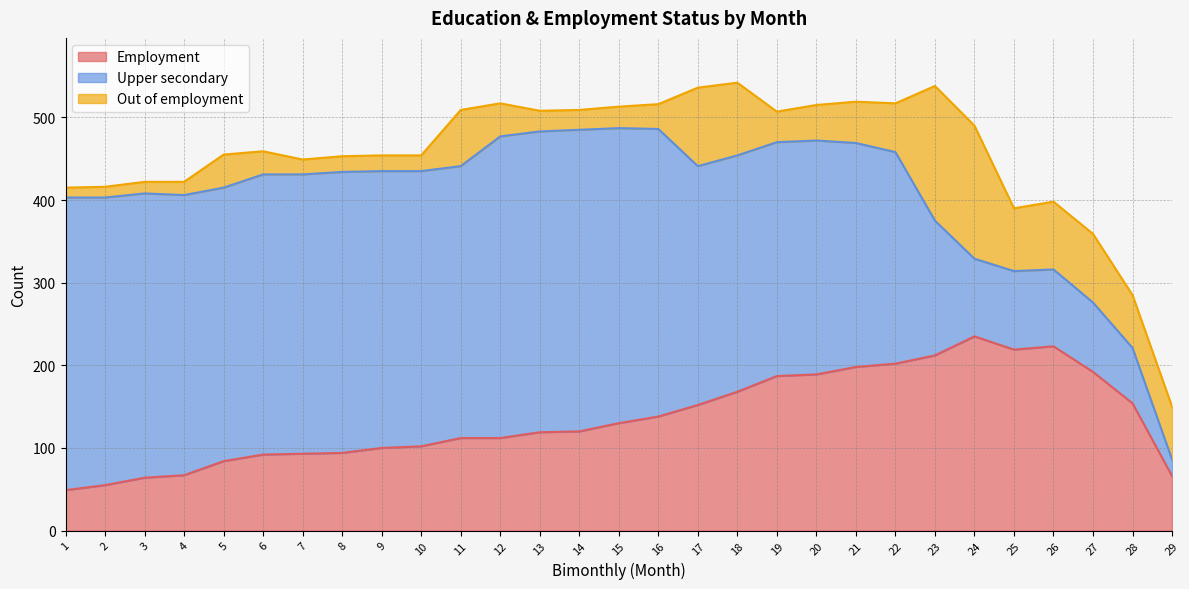

At how many categories does at least one series exceed 83?

28